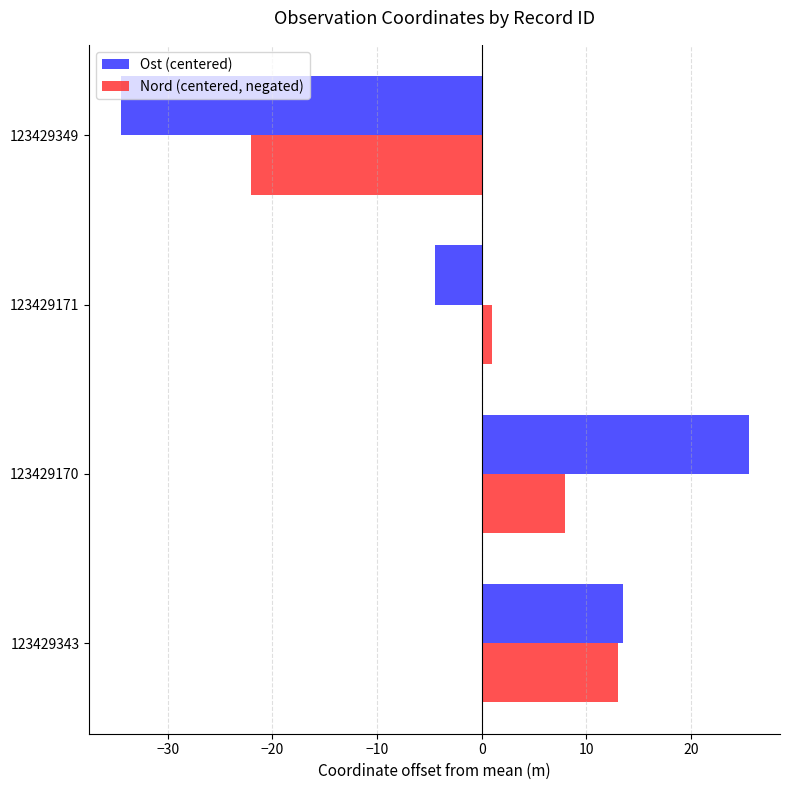

How many data points in Nord (centered, negated) are less than 8?

2